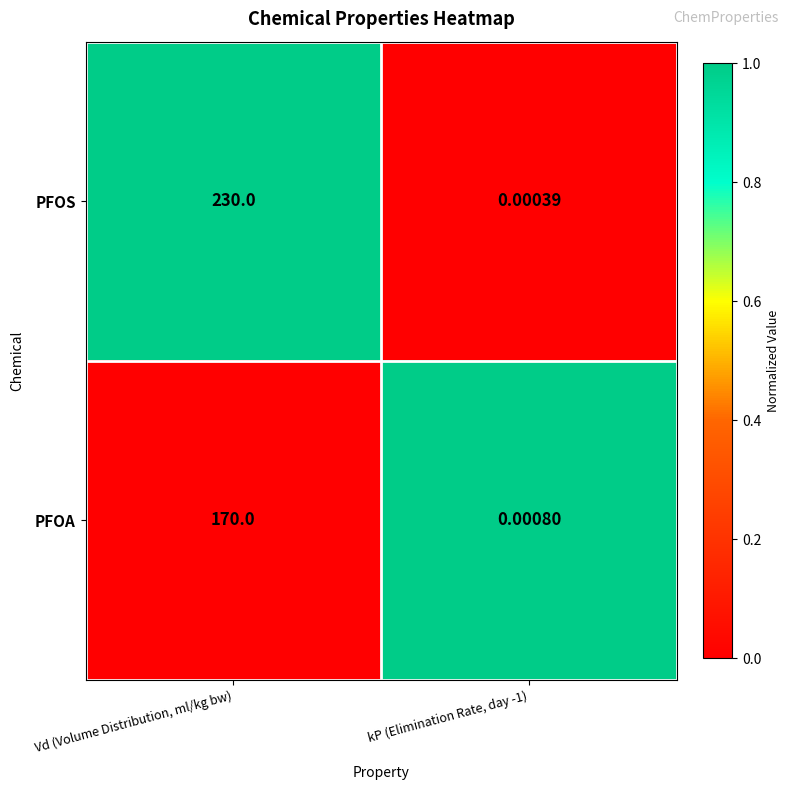

Between Vd (Volume Distribution, ml/kg bw) and kP (Elimination Rate, day -1), which series saw the biggest shift?

PFOS